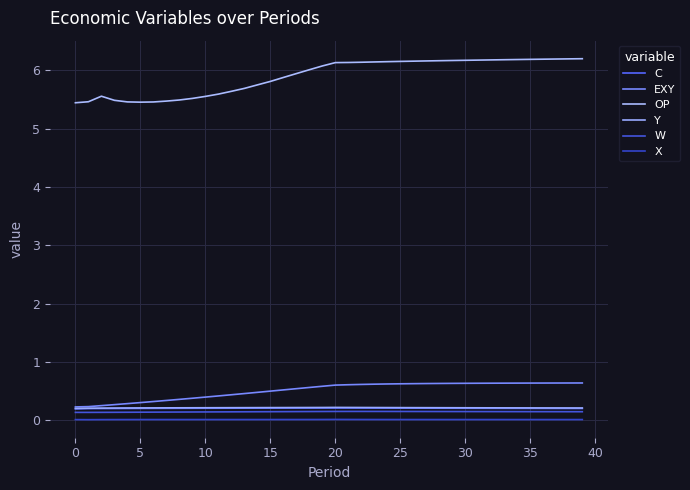

Does the chart have visible grid lines?

Yes